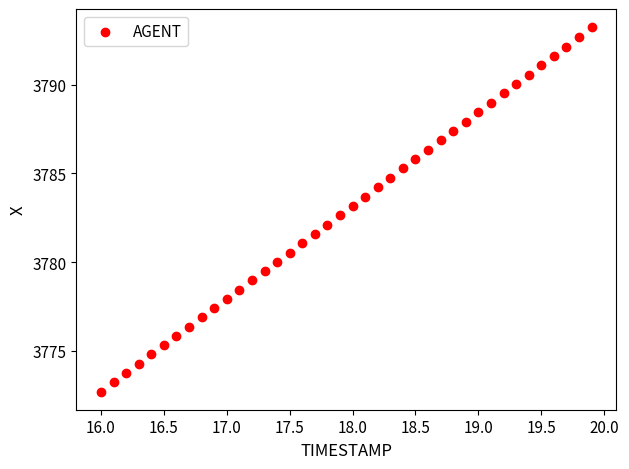

What is the range of Y values (max minus min)?

20.6